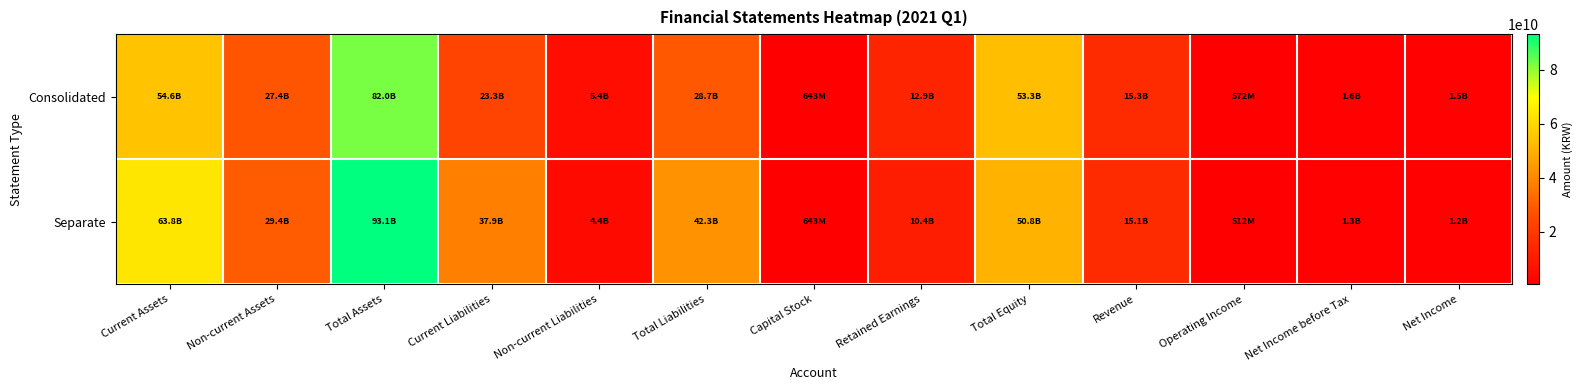

At which category is the sum across all series the highest?

Total Assets